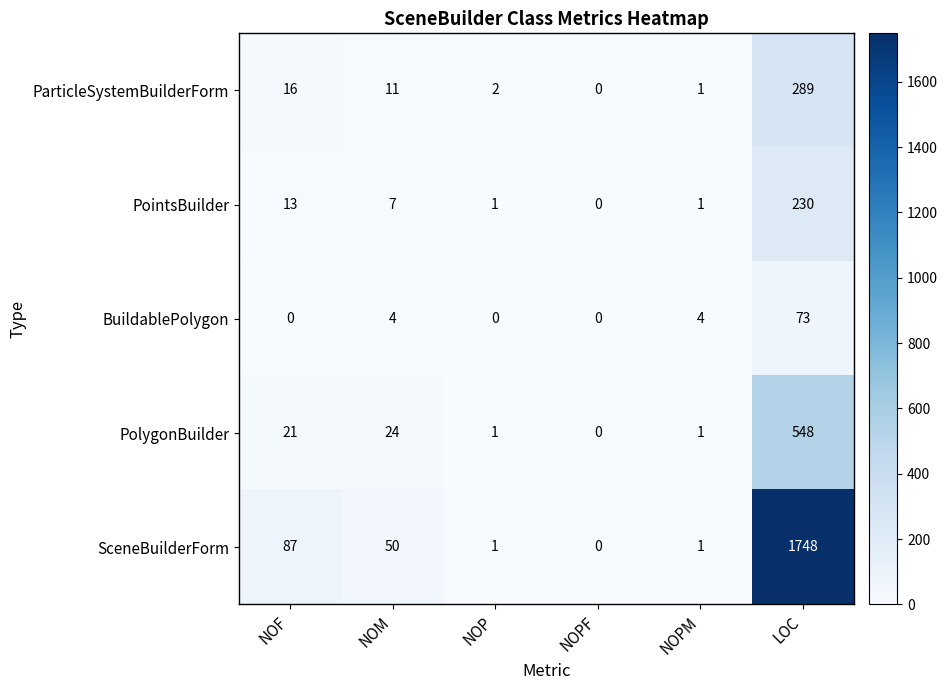

Reading left to right, list all the values displayed in this chart.

ParticleSystemBuilderForm: 16	11	2	0	1	289
PointsBuilder: 13	7	1	0	1	230
BuildablePolygon: 0	4	0	0	4	73
PolygonBuilder: 21	24	1	0	1	548
SceneBuilderForm: 87	50	1	0	1	1748